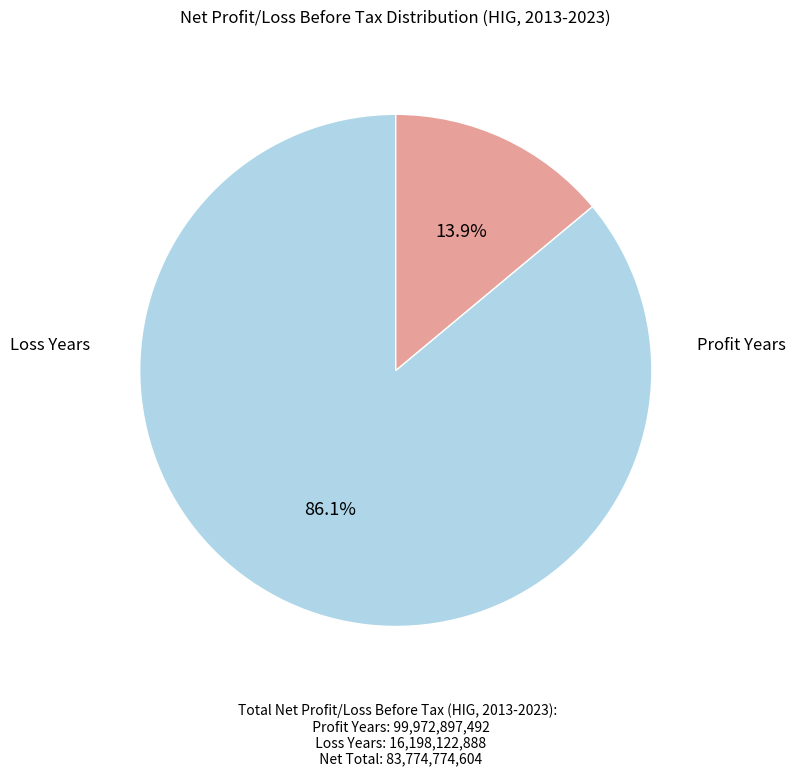

Does any single category account for the majority?

Yes